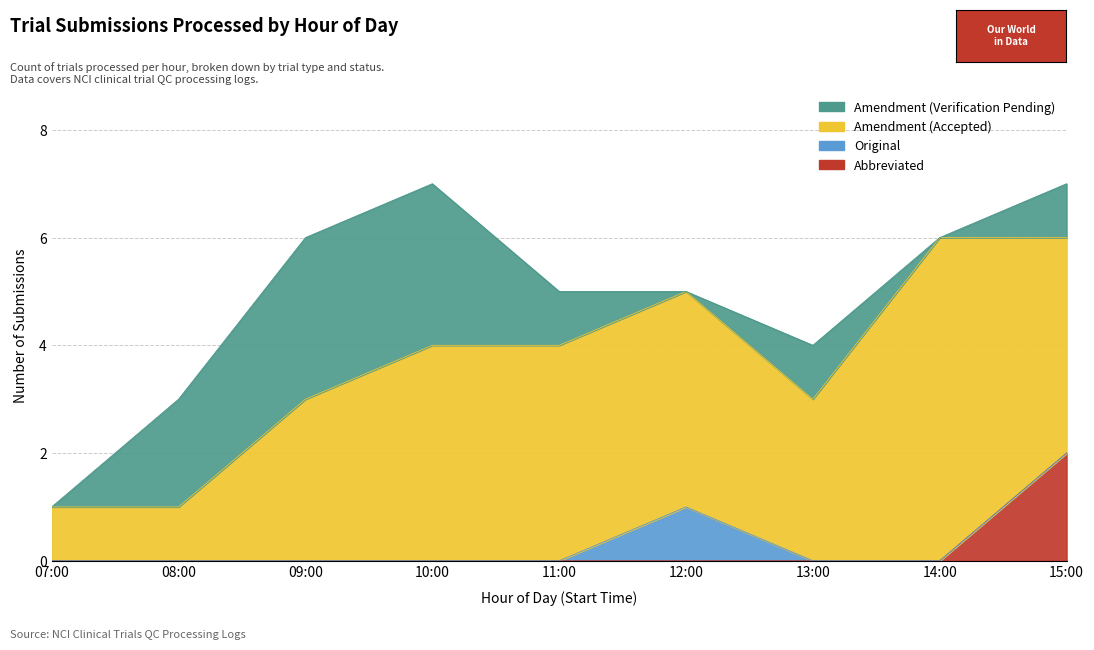

True or false: Abbreviated and Amendment (Verification Pending) cross at least once.

False